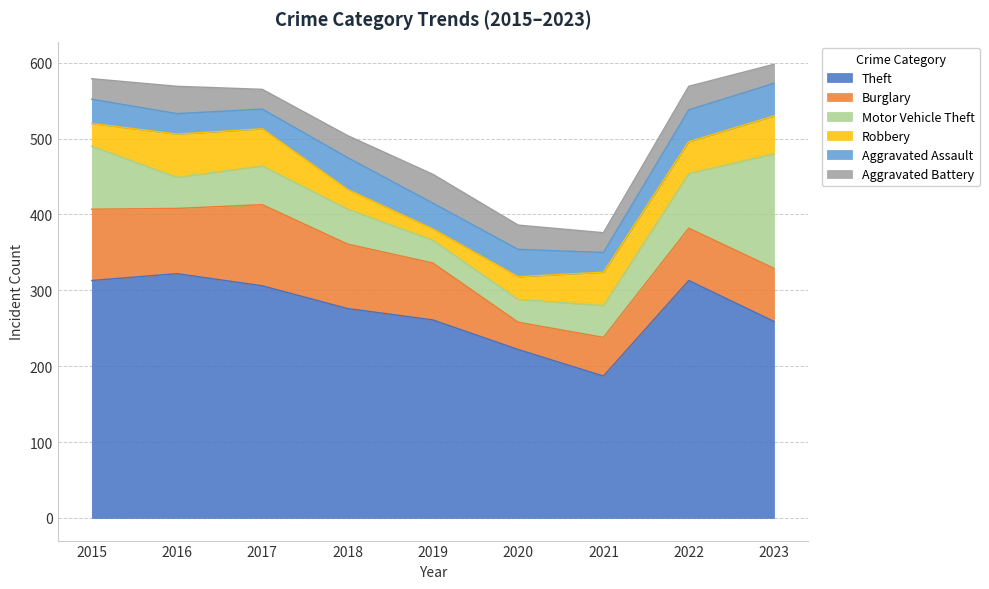

What is the difference between the Aggravated Assault values at 2015 and 2017?

6